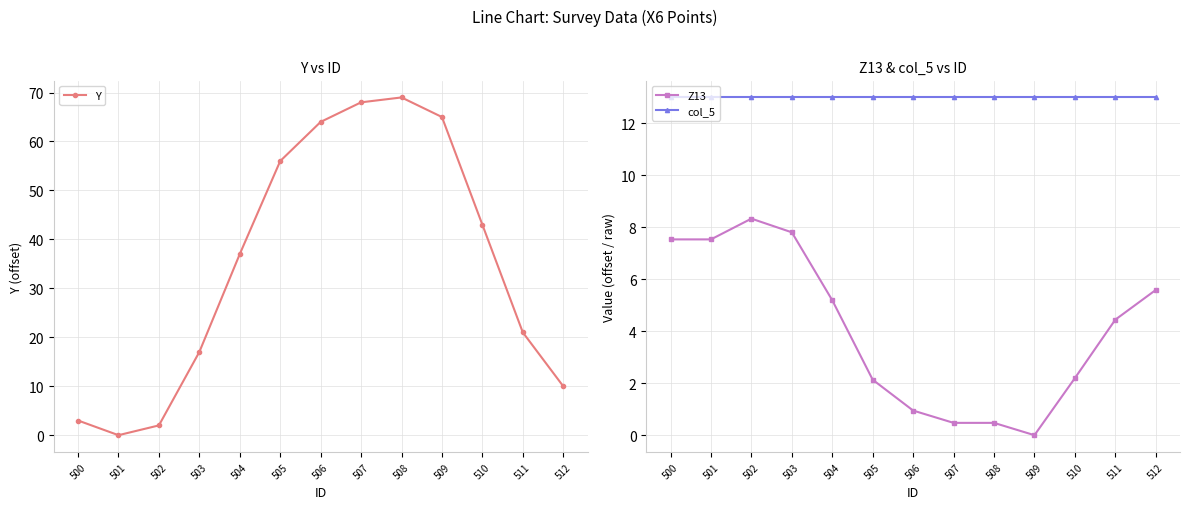

Is the value of Y at 506 greater than the value of Z13 at 503?

Yes